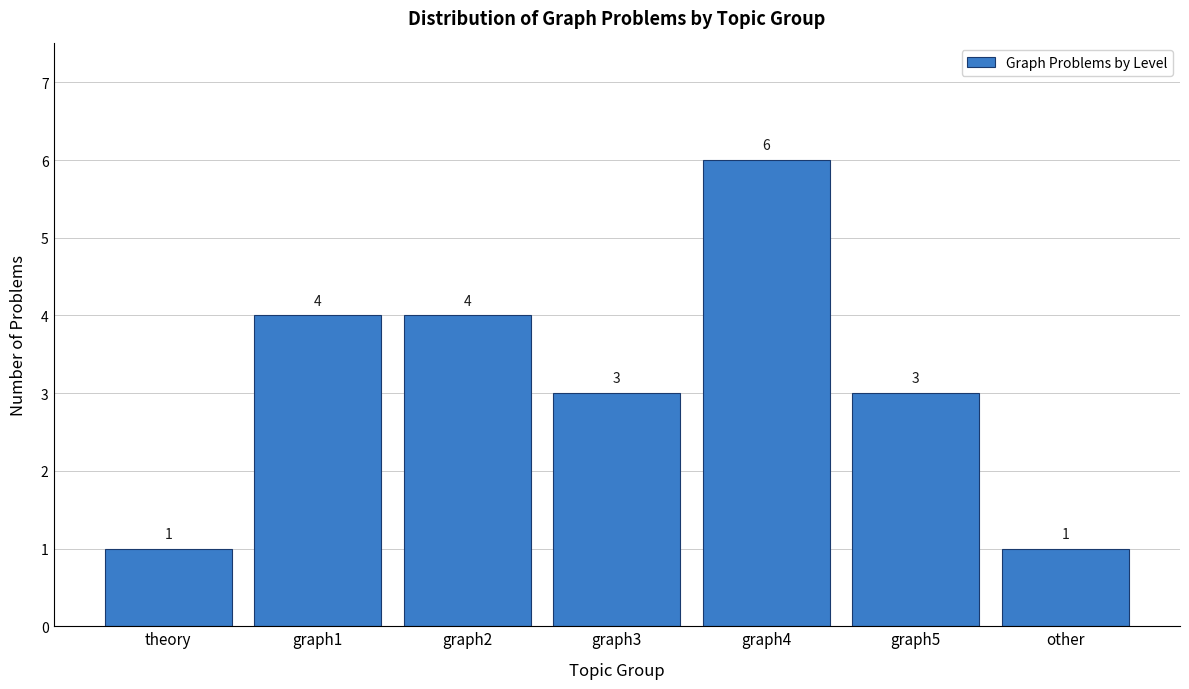

Reading right to left, what are all the values shown in this chart?

other=1	graph5=3	graph4=6	graph3=3	graph2=4	graph1=4	theory=1